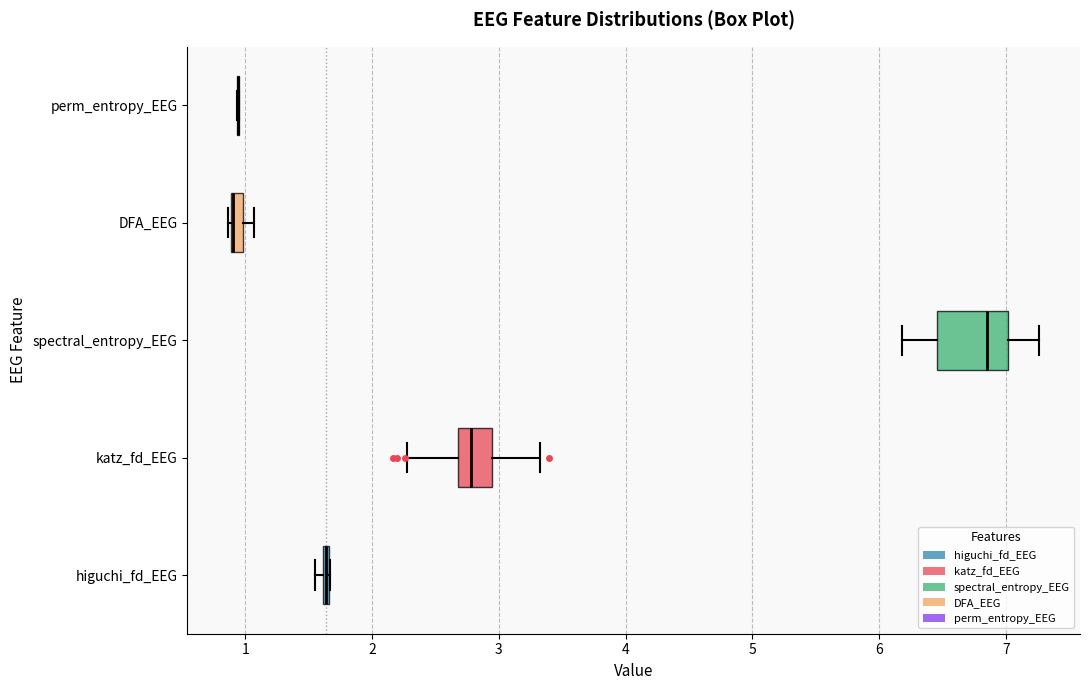

Where does the left whisker of the box for katz_fd_EEG end on the x-axis? The values are not printed on the chart, so give them approximately, as read against the axis.

2.3